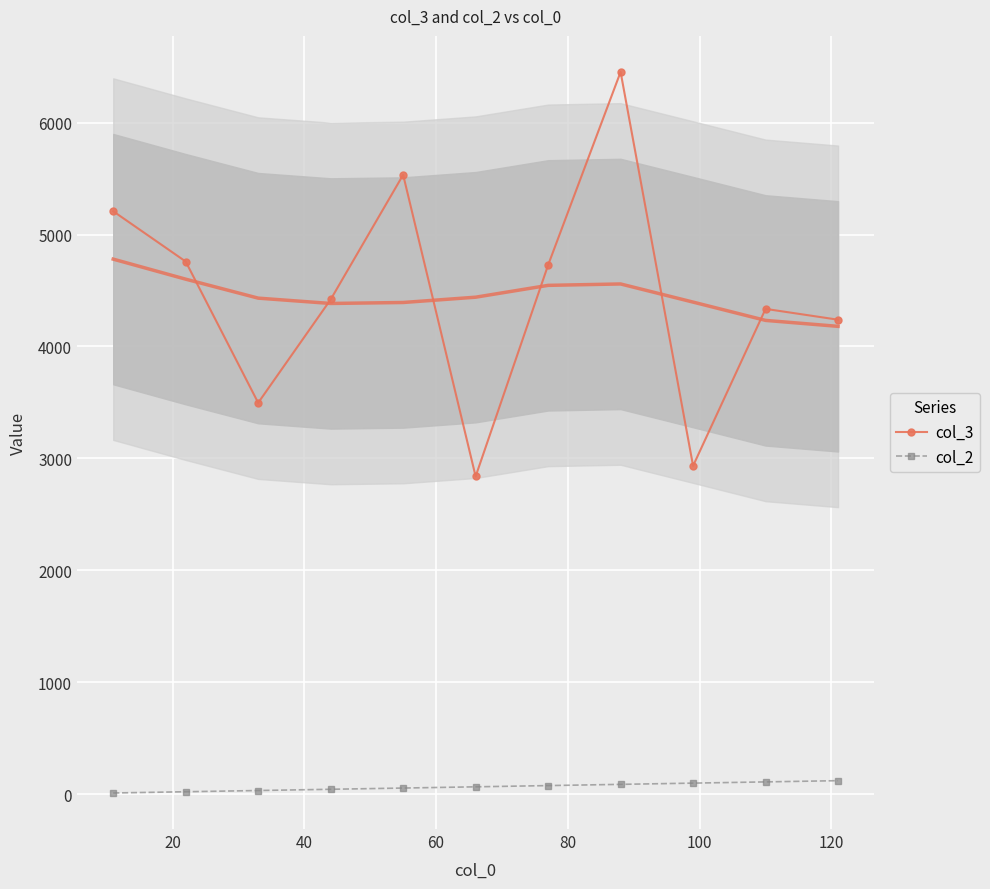

Count the col_2 values in the range 33 to 99.

7